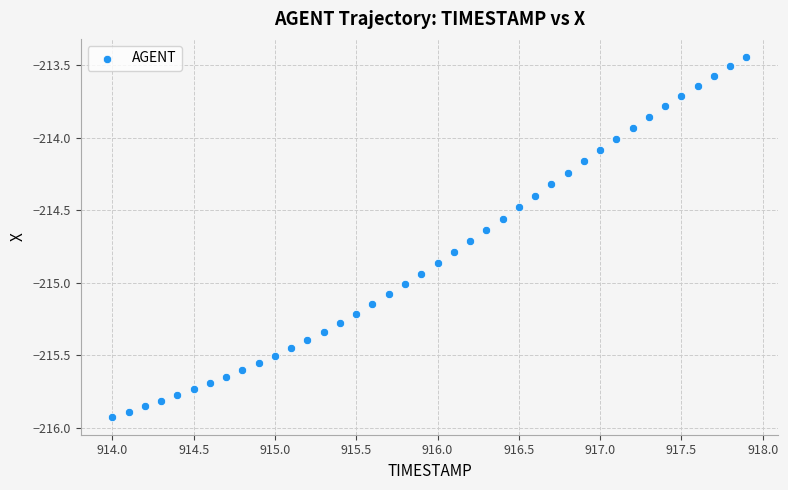

What is the range of X values (max minus min)?

3.9